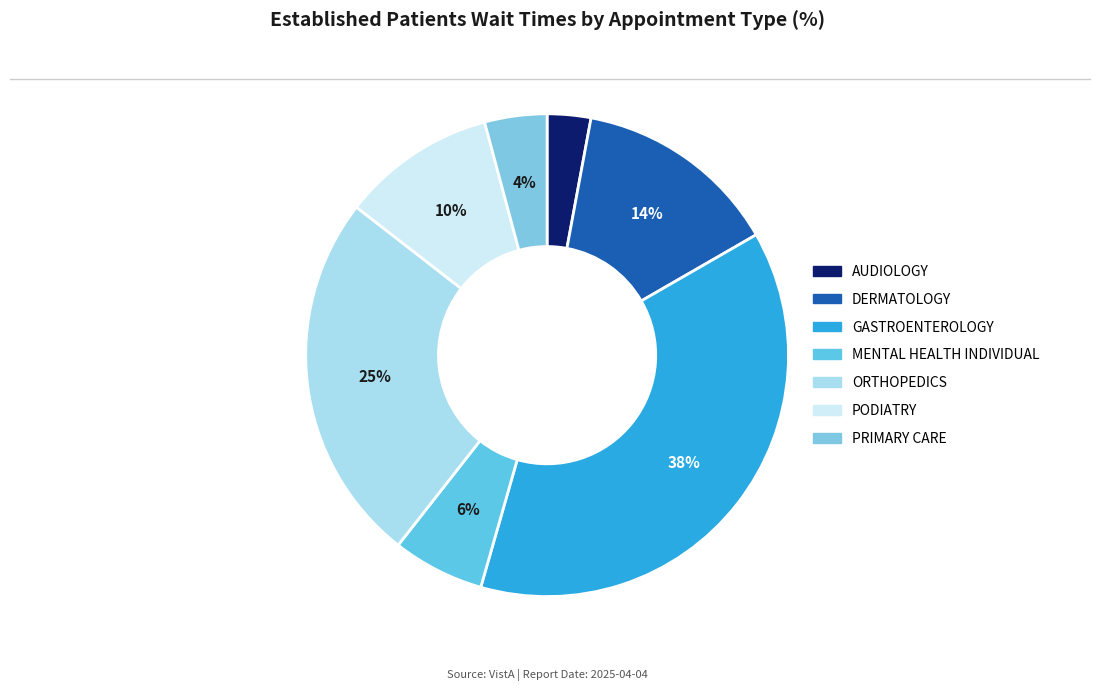

Approximately how many times larger is the value at MENTAL HEALTH INDIVIDUAL compared to ORTHOPEDICS?

0.2